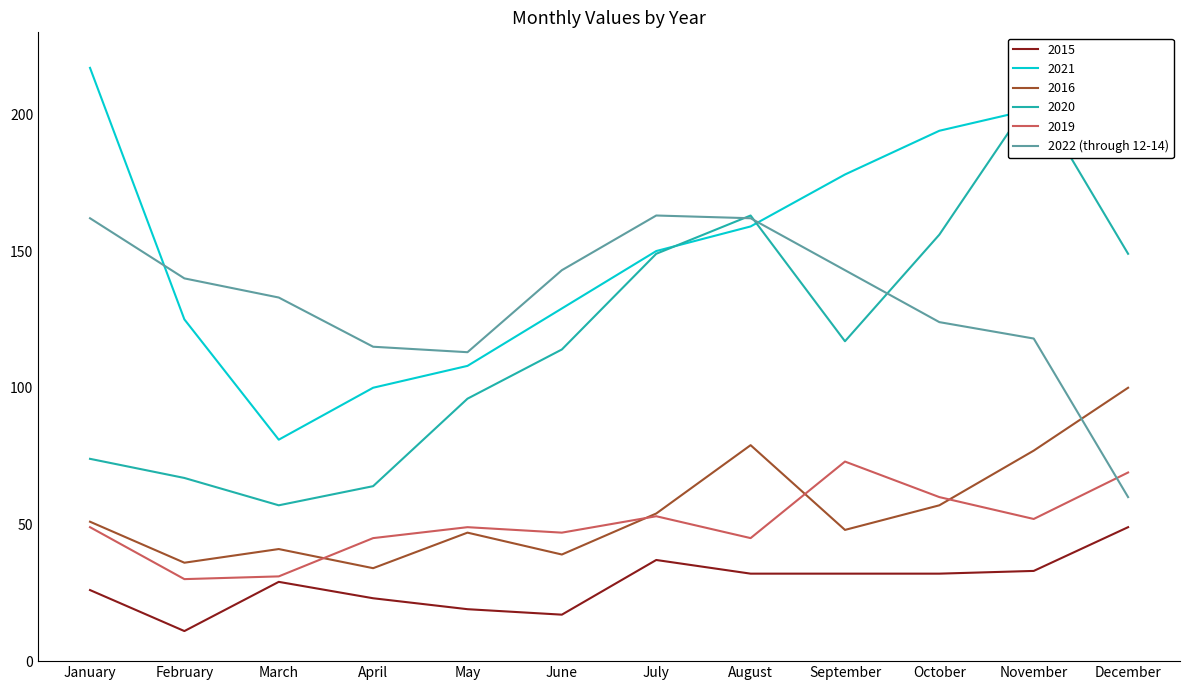

Which category has the lowest value in the 2021 series?

March